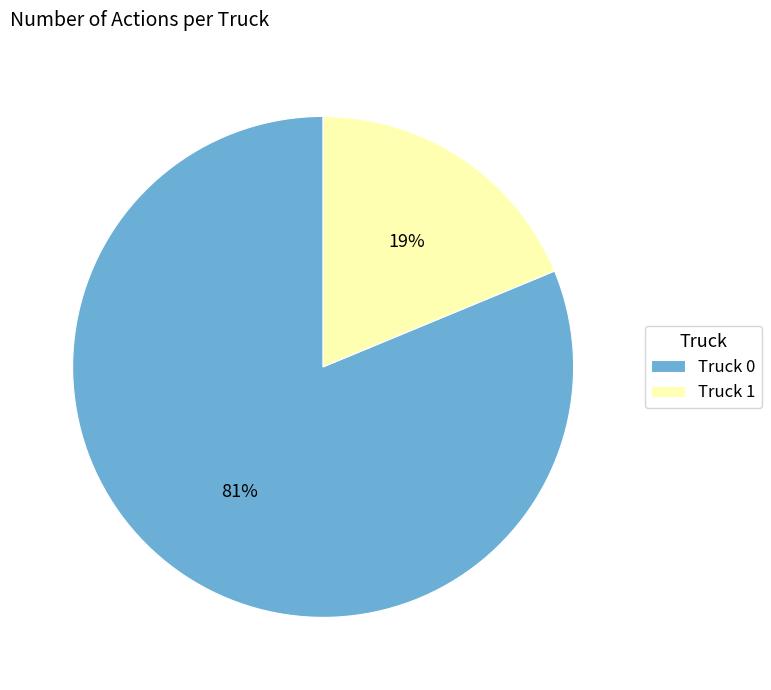

Approximately how many times larger is the value at Truck 0 compared to Truck 1?

4.3